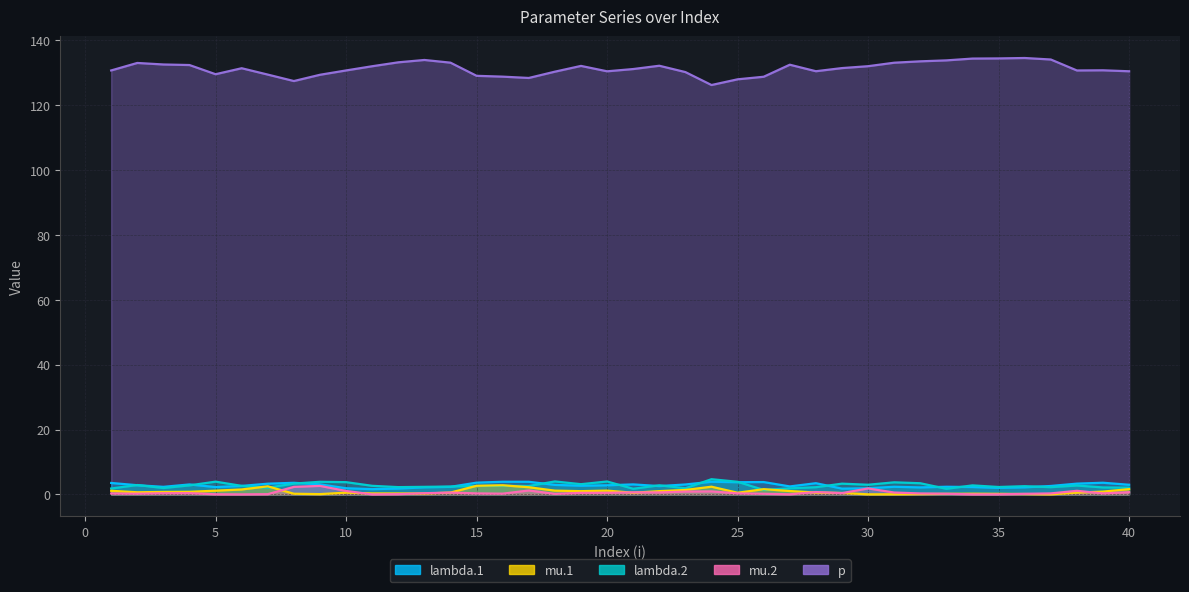

What is the difference between the second highest and minimum values in the mu.2 series?

2.3